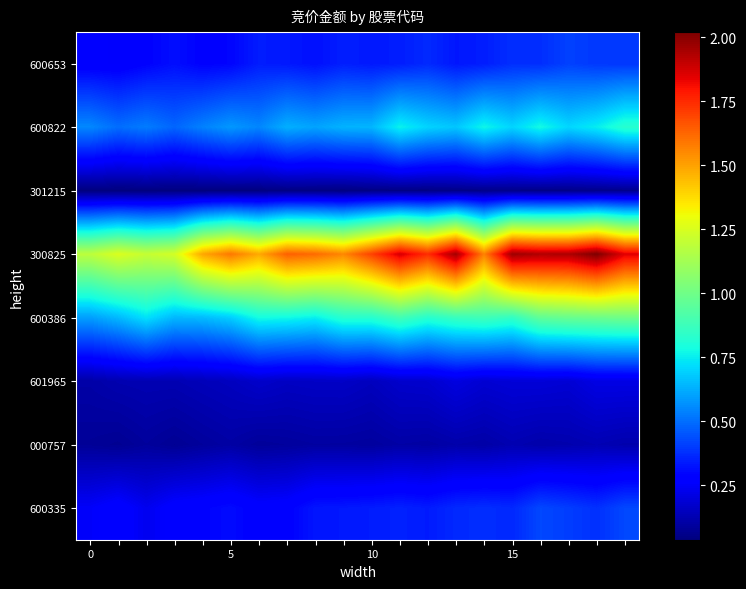

Count the number of data series in this chart.

8